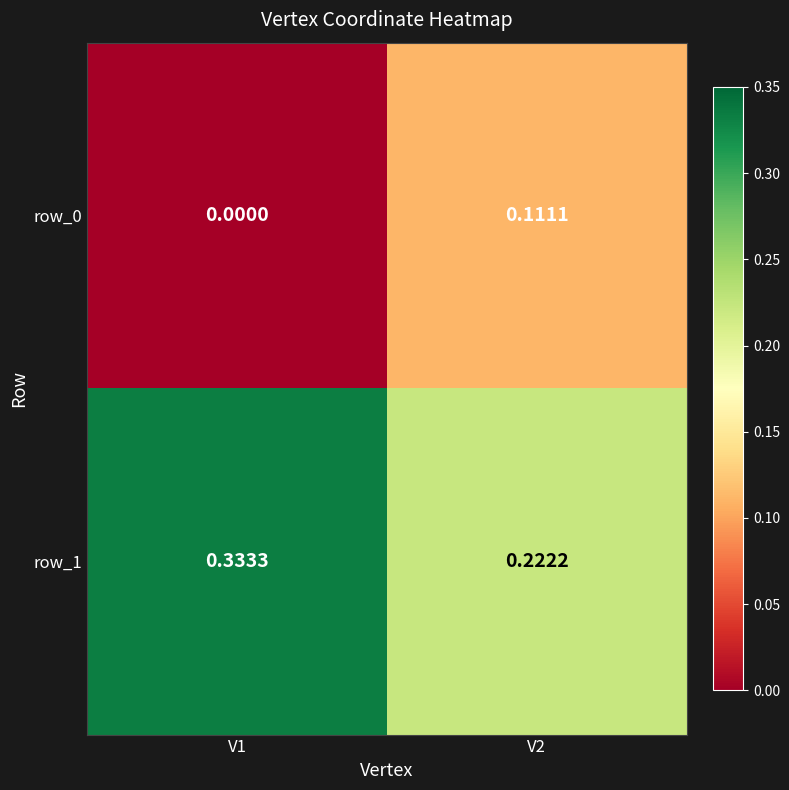

Is the value of row_1 at V2 greater than the value of row_0 at V1?

Yes